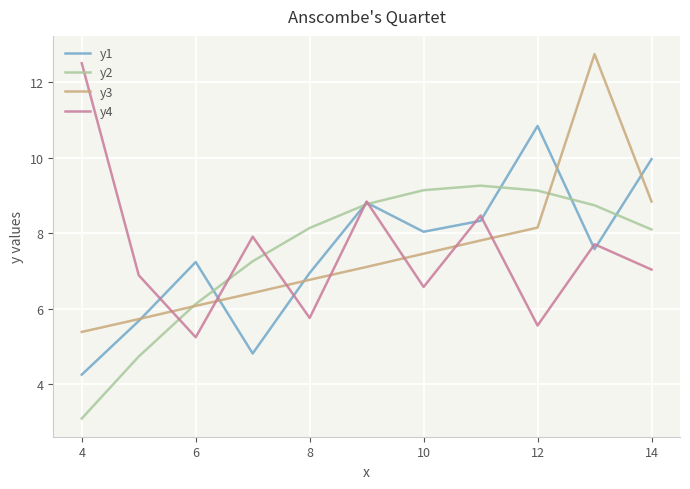

What is the maximum value for y1?

10.8